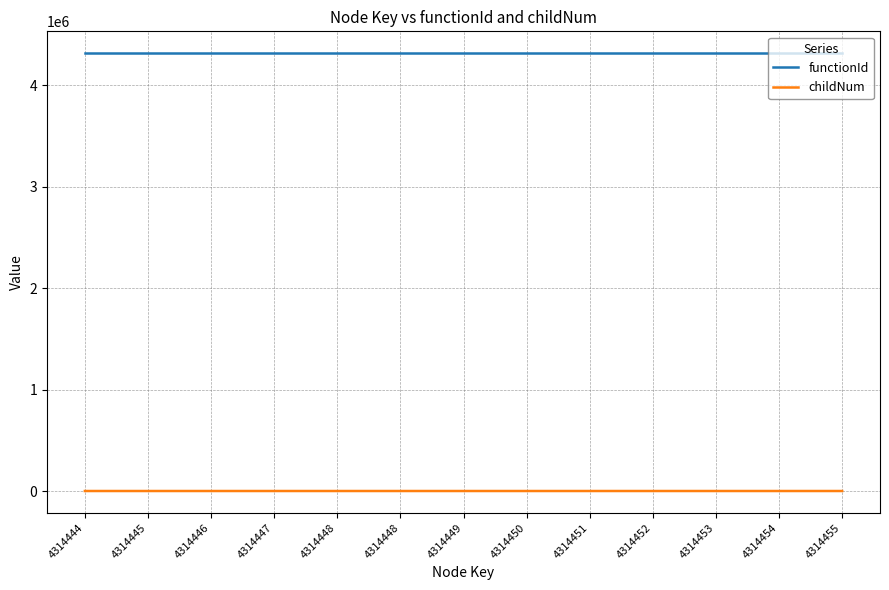

What is the value of the childNum point at the 11th from the left?

1